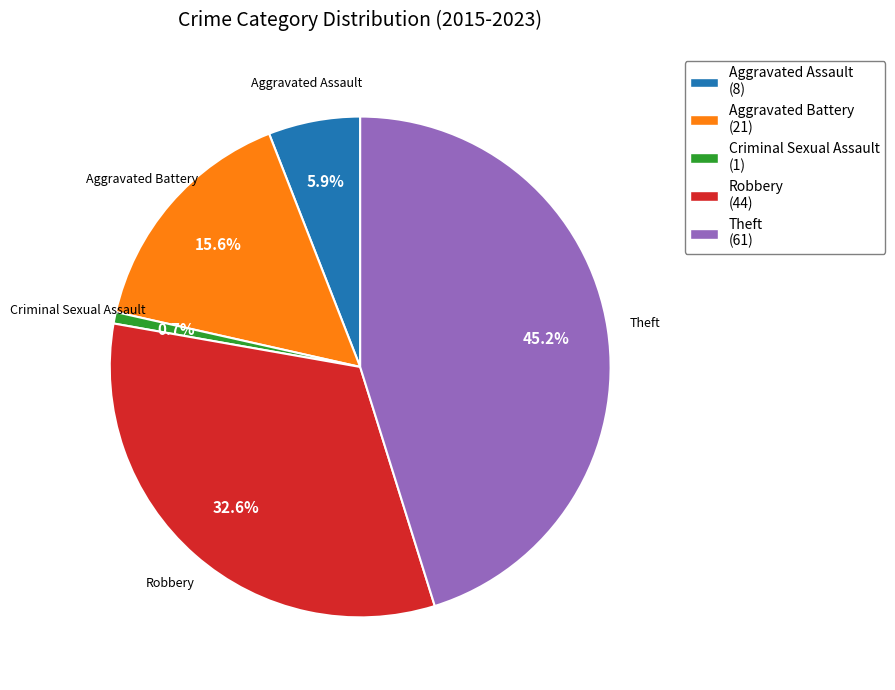

To the nearest percent, what portion does Theft represent?

45%